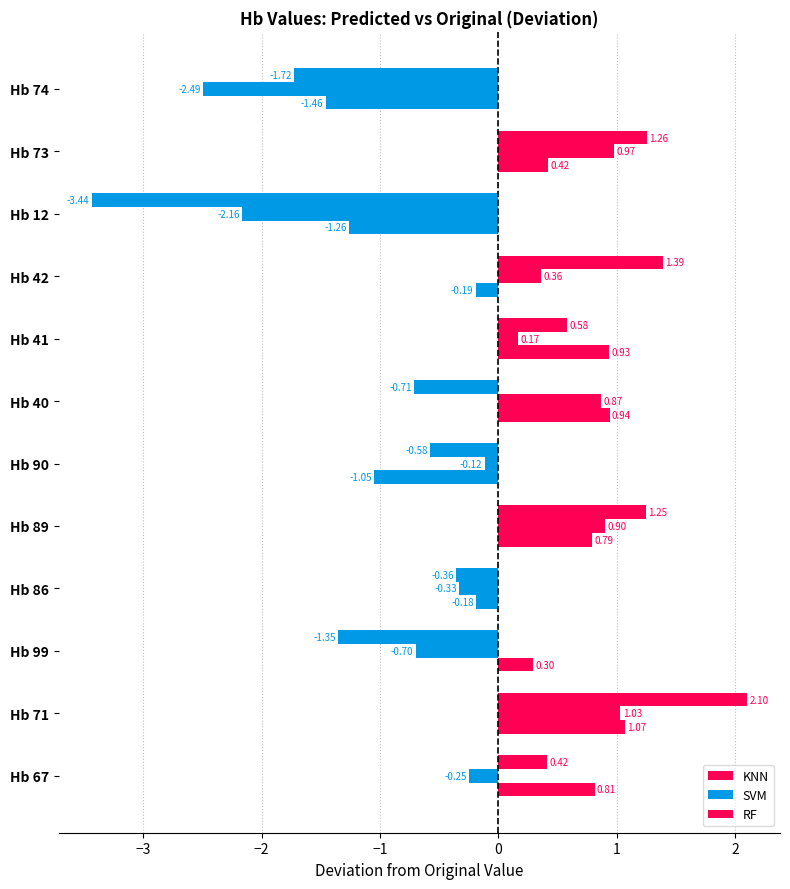

List the series in order of their overall mean, highest first.

RF, KNN, SVM